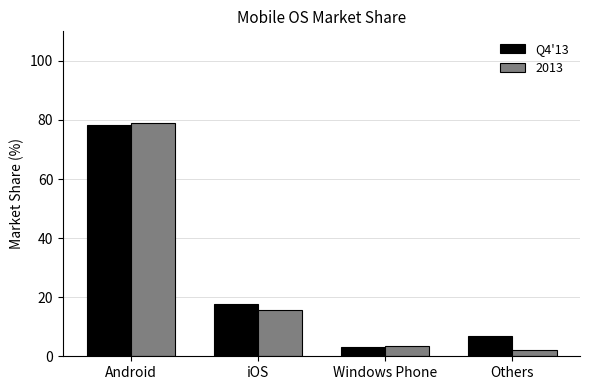

List the labels in order of Q4'13 value, smallest first.

Windows Phone, Others, iOS, Android